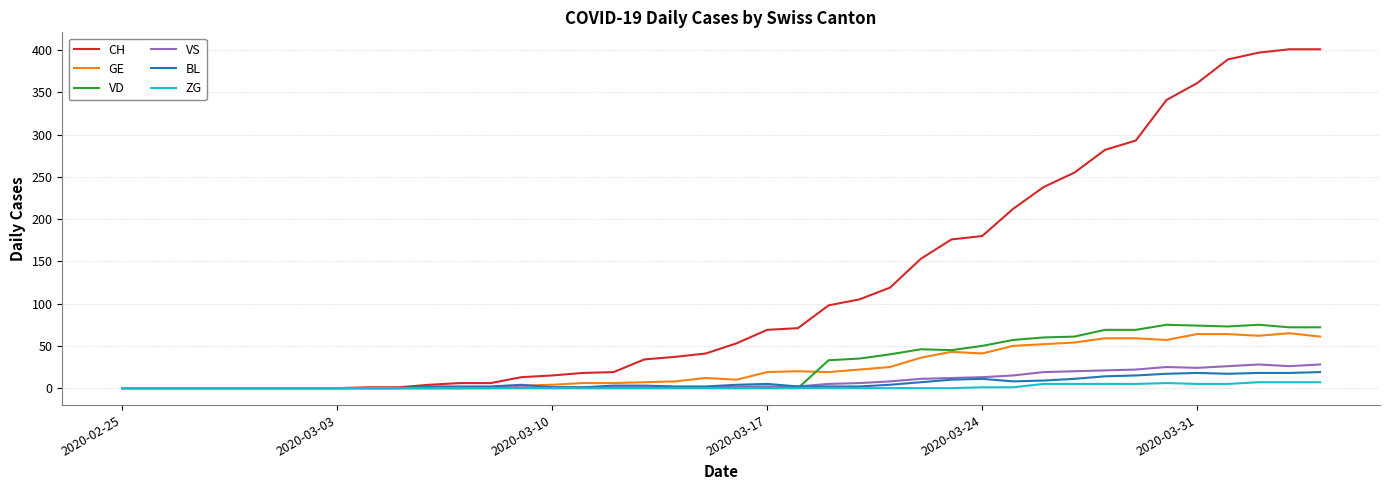

What is the maximum value shown in the chart?

401